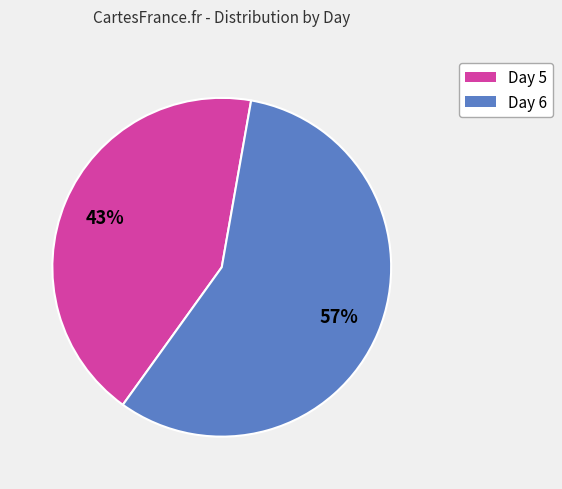

Which has a higher value, Day 5 or Day 6?

Day 6